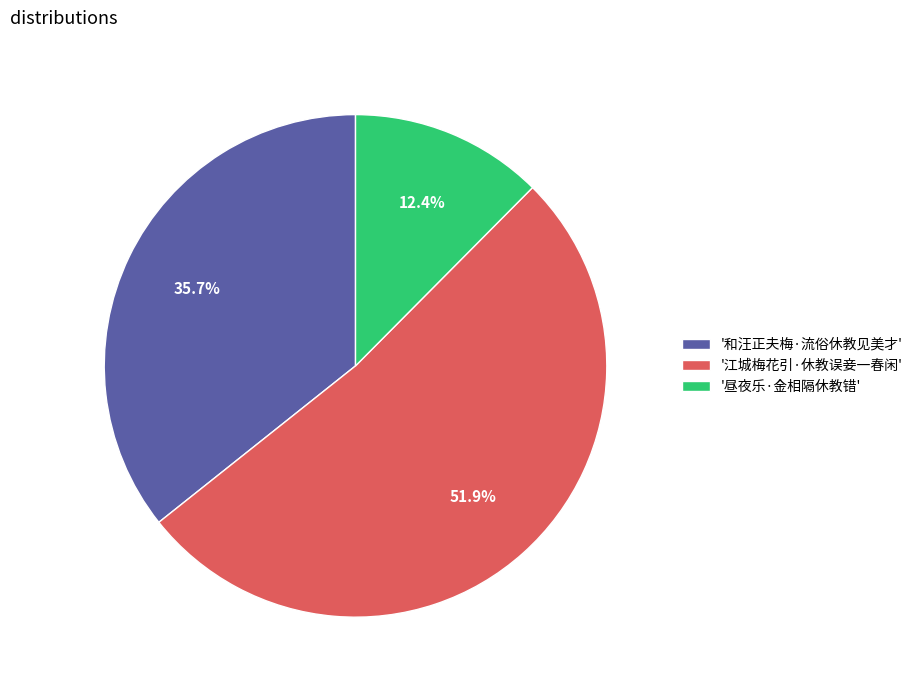

Rank the categories by value from lowest to highest.

'昼夜乐·金相隔休教错', '和汪正夫梅·流俗休教见美才', '江城梅花引·休教误妾一春闲'